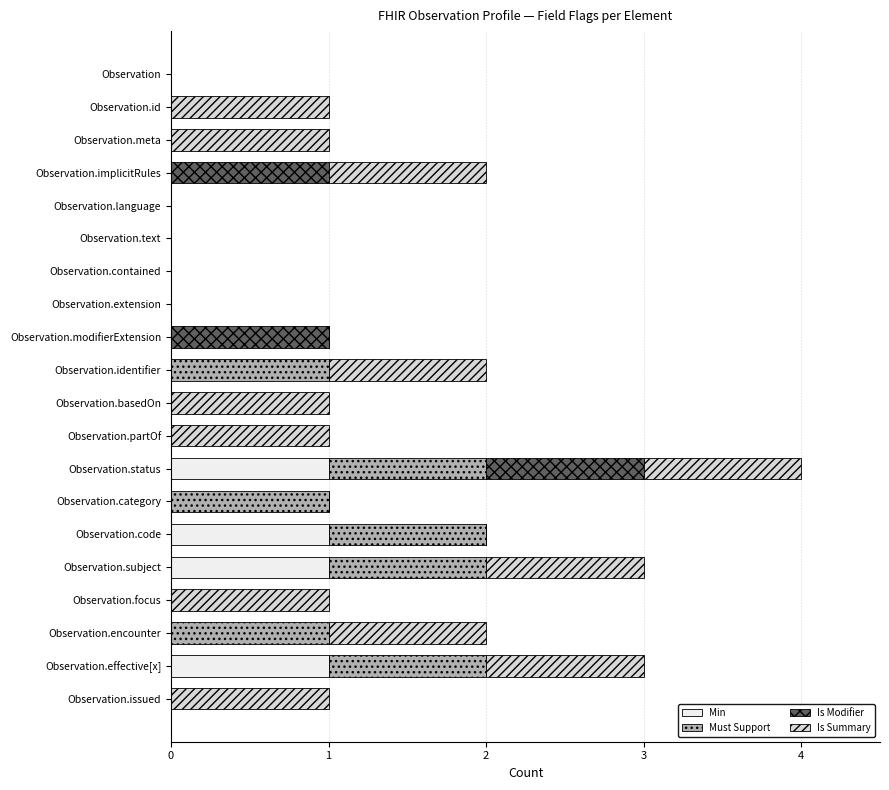

At which category is the sum across all series the highest?

Observation.status